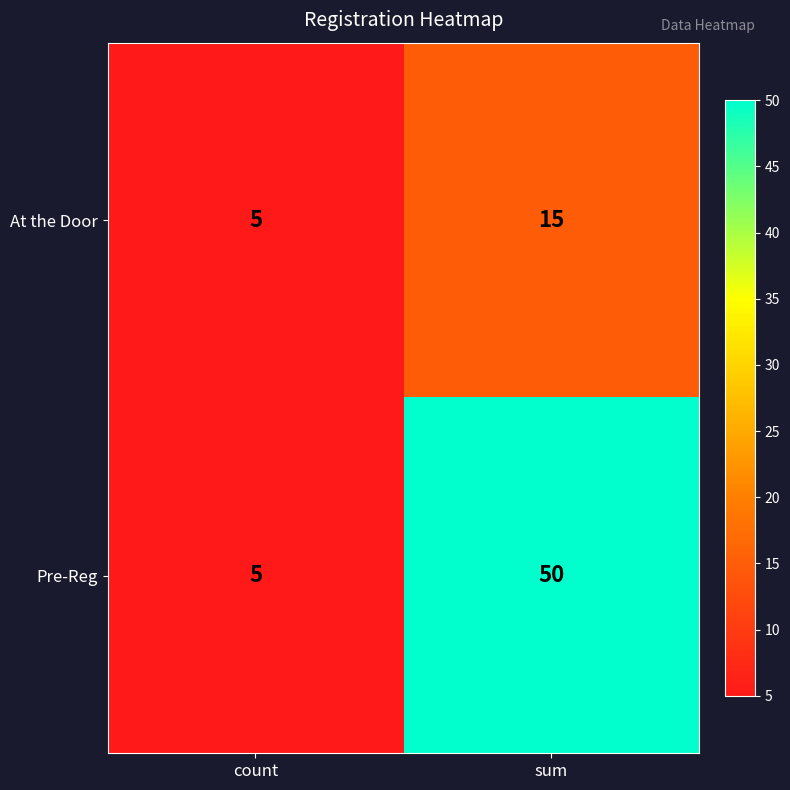

How many data points does each series have?

2